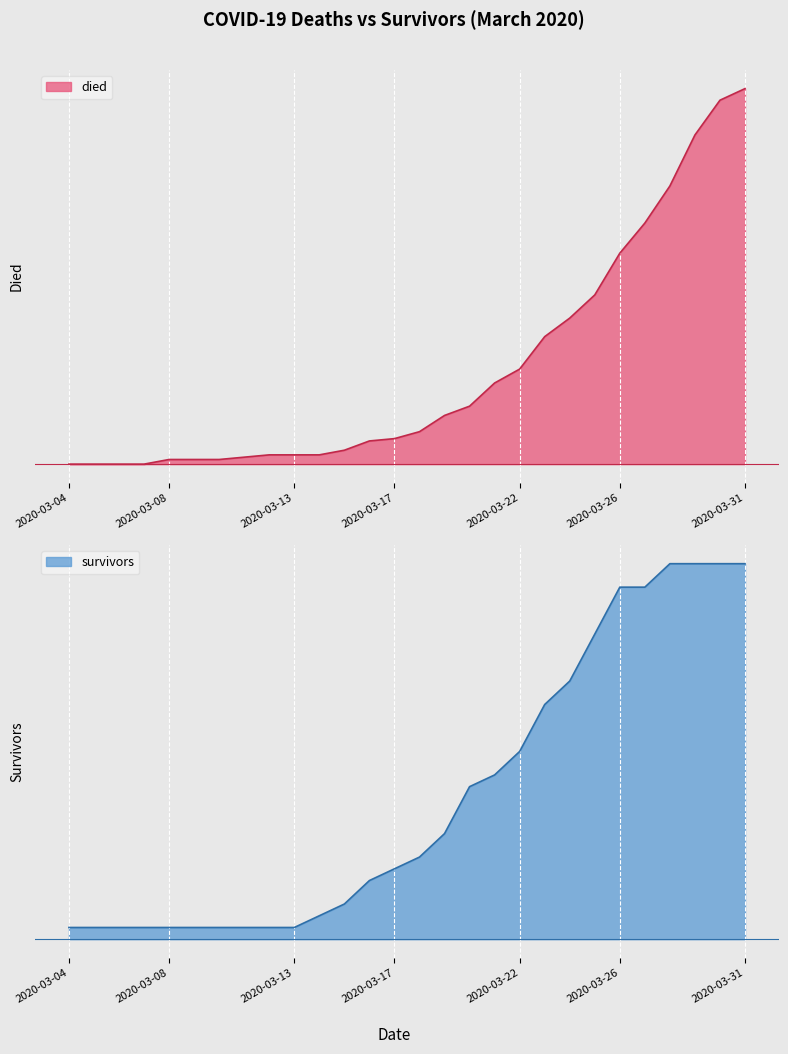

List the series in order of their peak value, highest first.

died, survivors